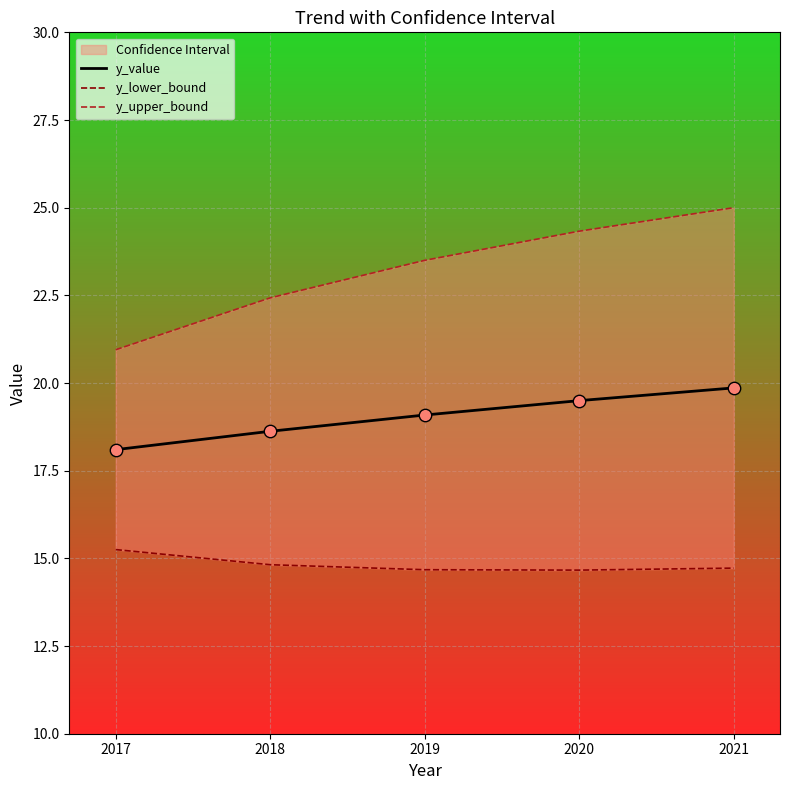

At which category is the sum across all series the highest?

2021